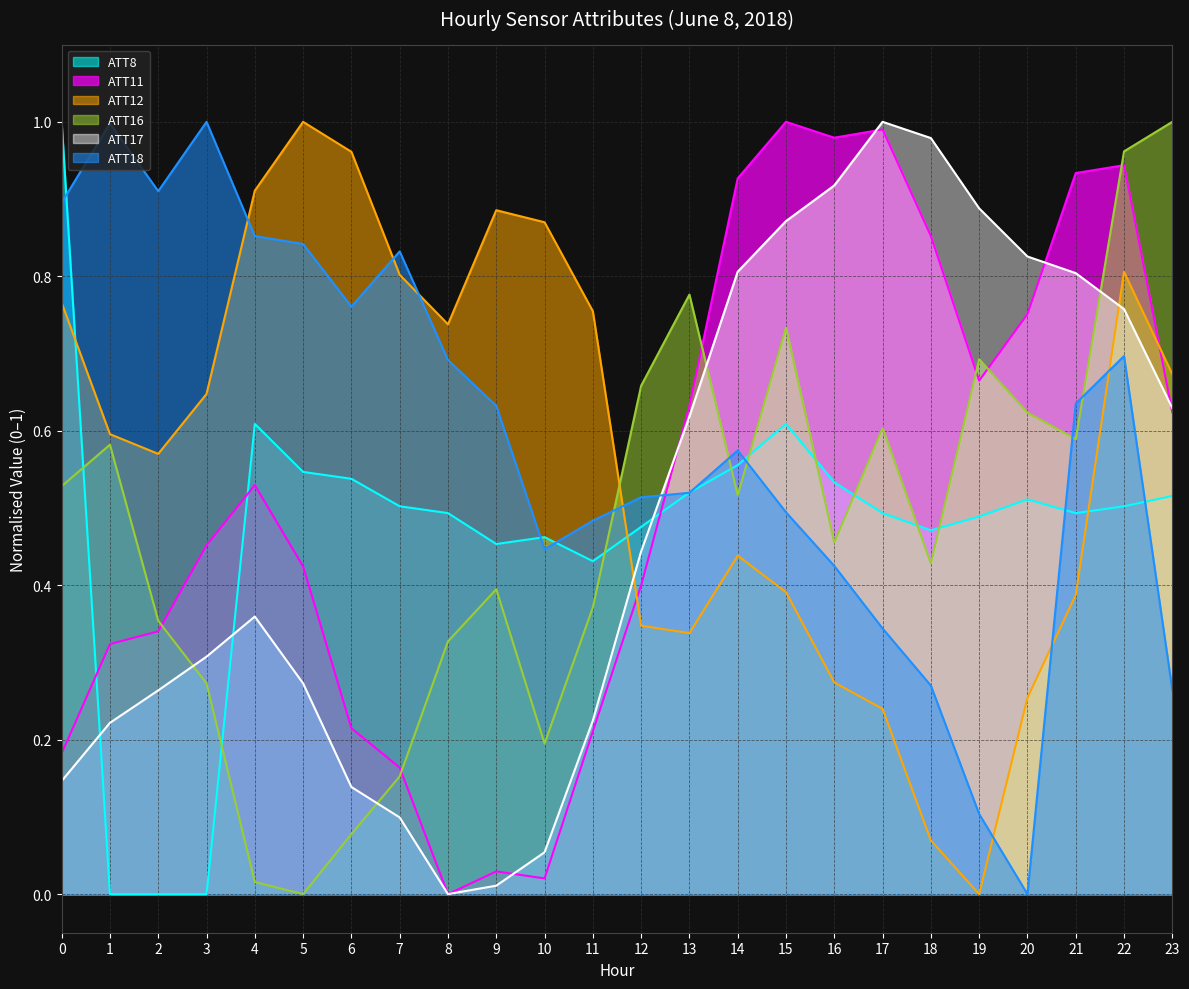

How many values in ATT17 are above zero?

23